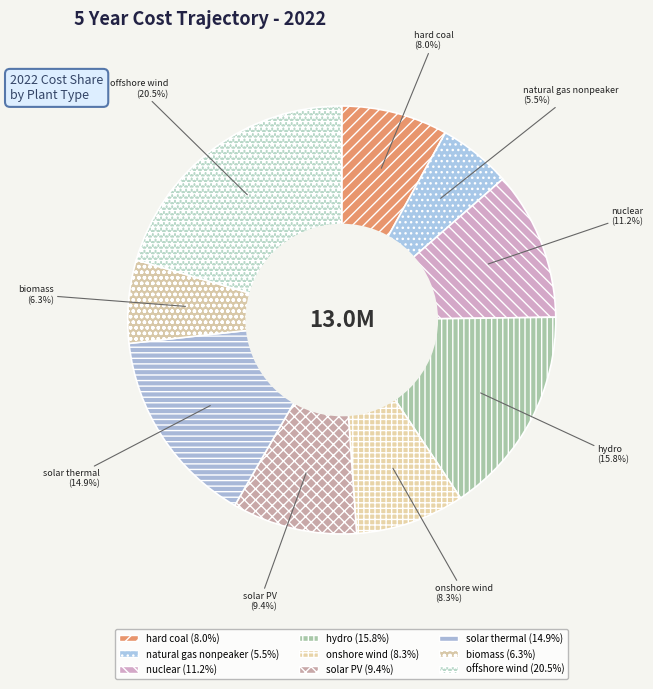

Is it true that solar thermal is 23% of the pie?

False